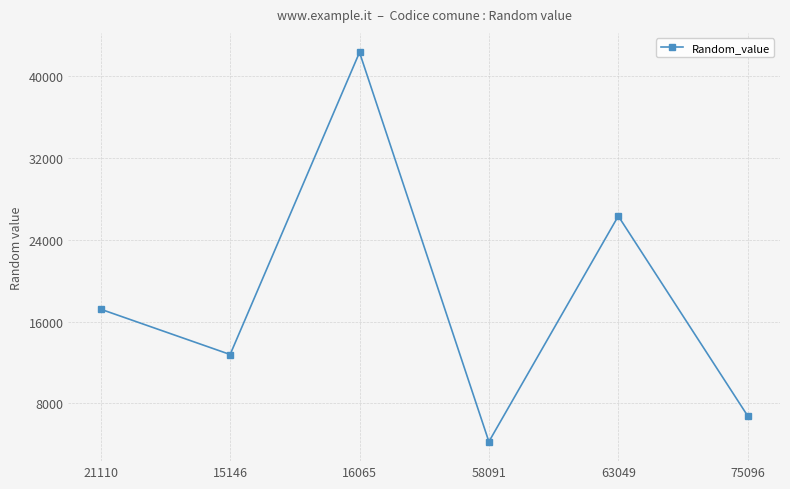

At which category does the data reach its first local valley?

15146